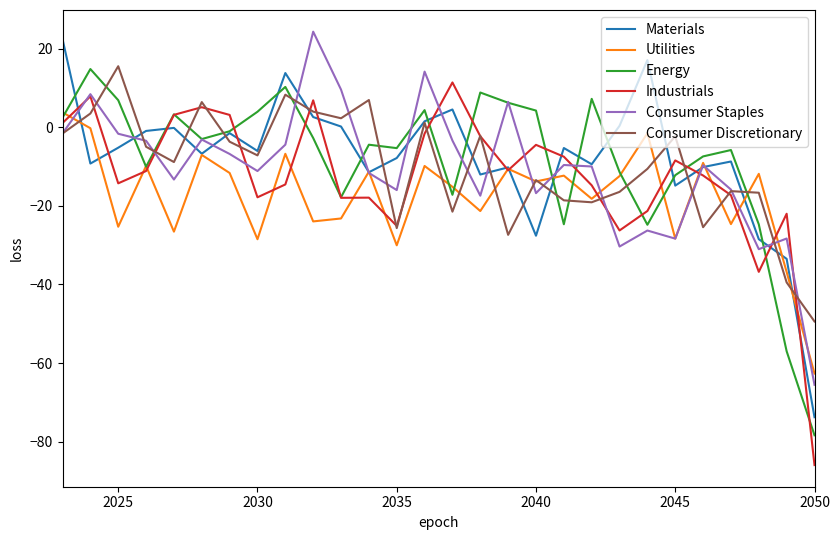

What is the maximum value shown in the chart?

24.4